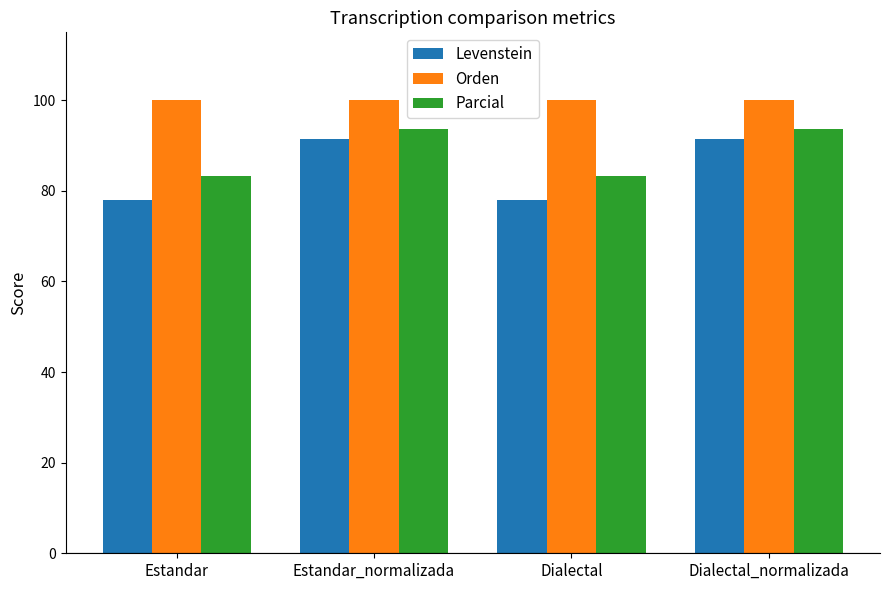

List the series in order of their peak value, highest first.

Orden, Parcial, Levenstein